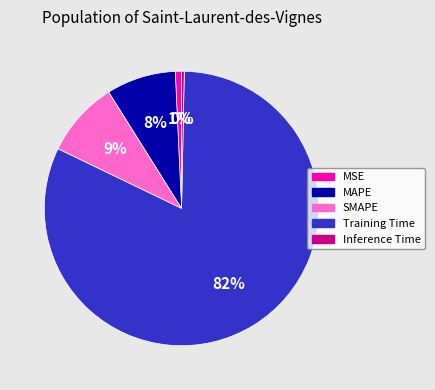

True or false: MSE accounts for 13% of the total.

False